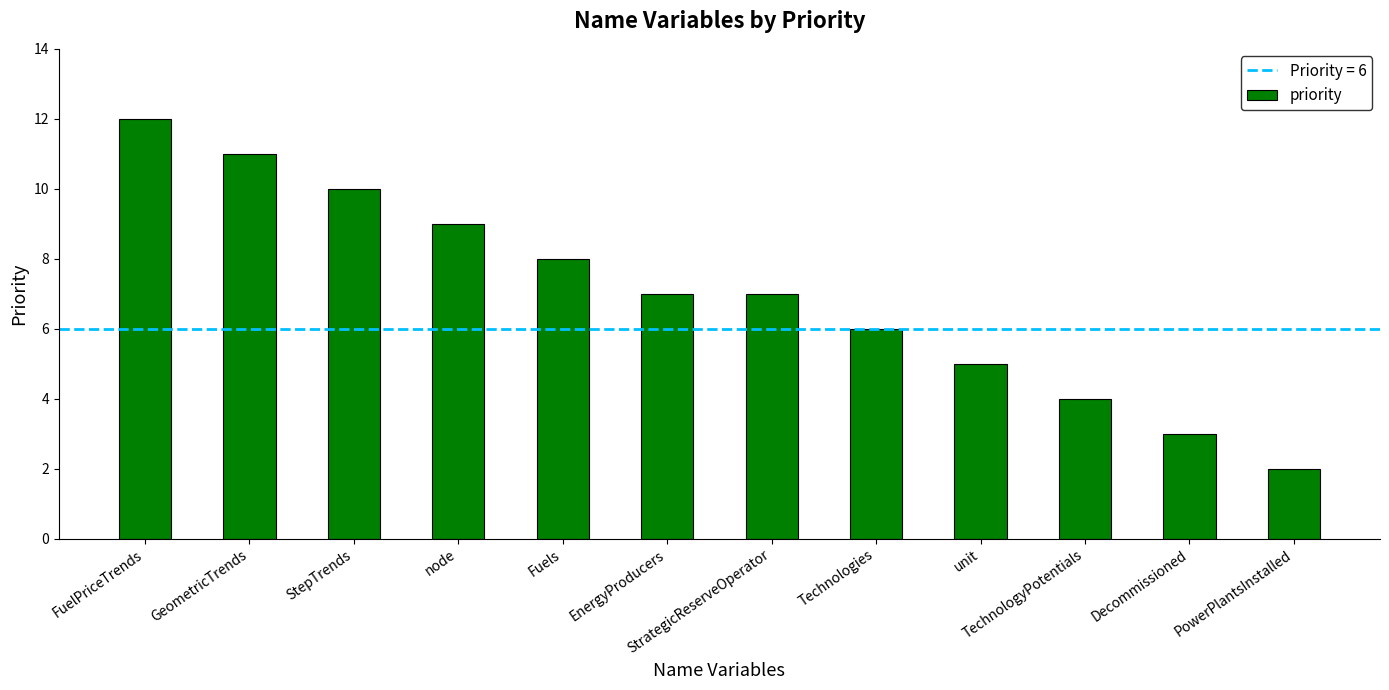

What is the difference between the values at PowerPlantsInstalled and Decommissioned?

1